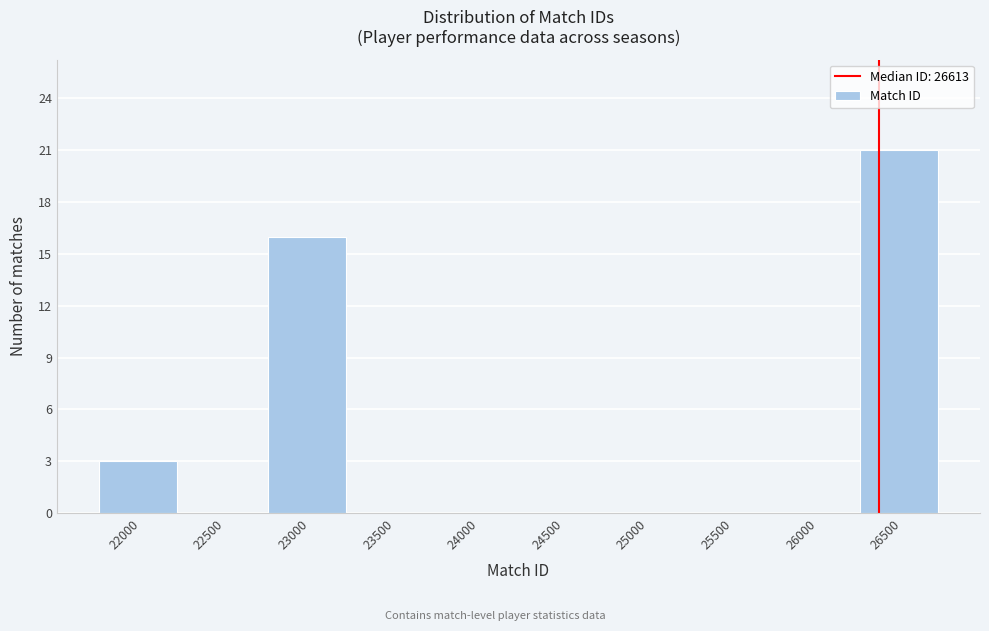

Reading left to right, what are all the values shown in this chart?

22000=3	22500=0	23000=16	23500=0	24000=0	24500=0	25000=0	25500=0	26000=0	26500=21